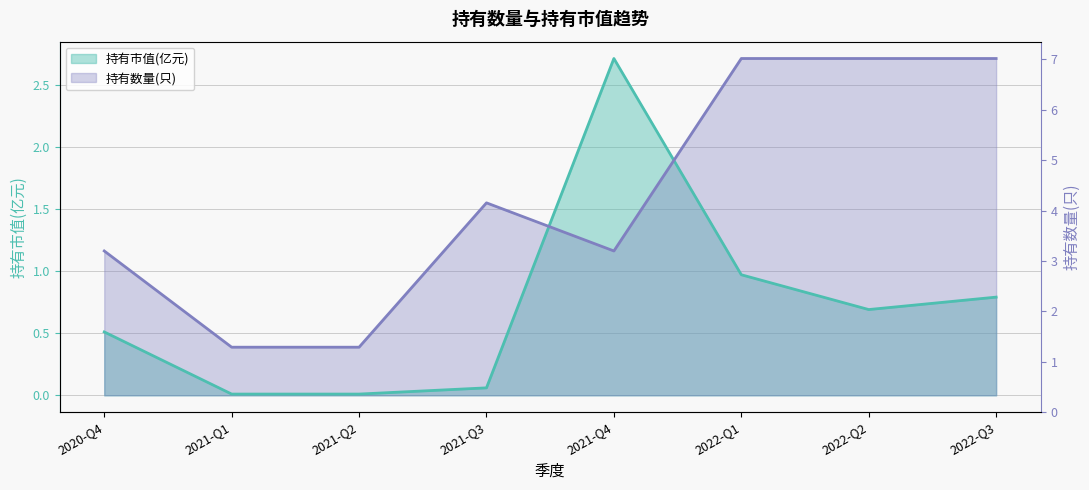

Rank the series by their maximum value, from lowest to highest.

持有市值(亿元), 持有数量(只)